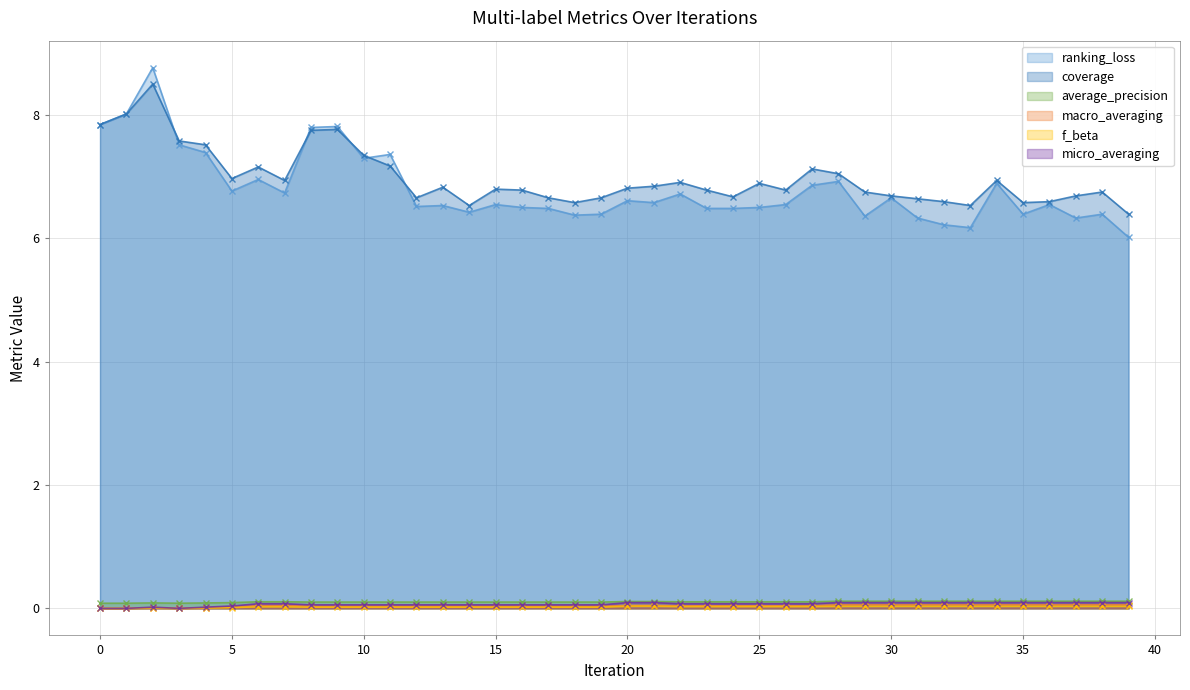

How many lines are shown in the chart?

6